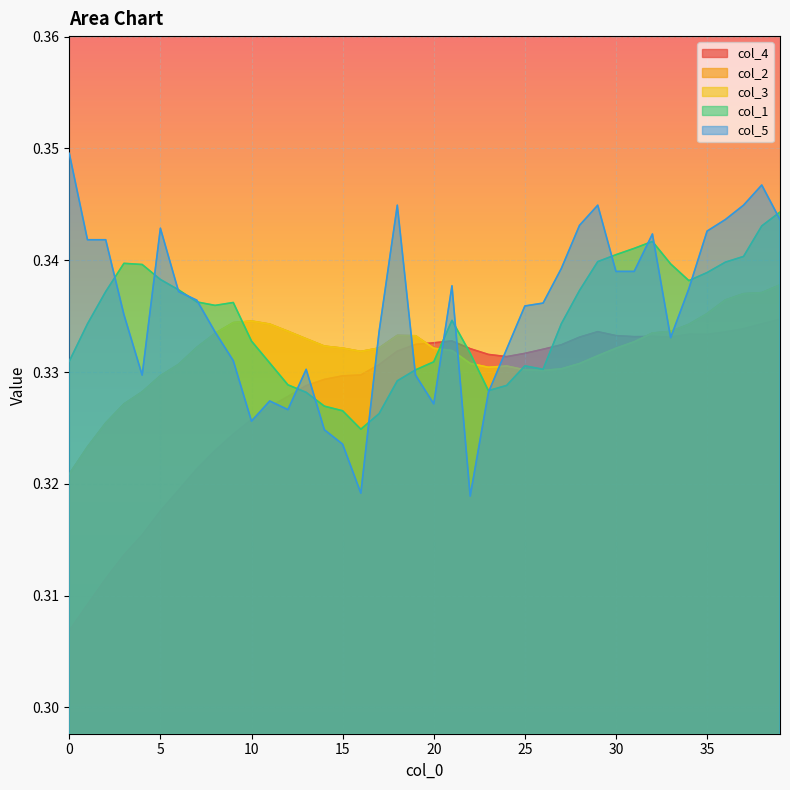

Reading right to left, list all the values displayed in this chart.

col_4: 0.3	0.3	0.3	0.3	0.3	0.3	0.3	0.3	0.3	0.3	0.3	0.3	0.3	0.3	0.3	0.3	0.3	0.3	0.3	0.3	0.3	0.3	0.3	0.3	0.3	0.3	0.3	0.3	0.3	0.3	0.3	0.3	0.3	0.3	0.3	0.3	0.3	0.3	0.3	0.3
col_2: 0.3	0.3	0.3	0.3	0.3	0.3	0.3	0.3	0.3	0.3	0.3	0.3	0.3	0.3	0.3	0.3	0.3	0.3	0.3	0.3	0.3	0.3	0.3	0.3	0.3	0.3	0.3	0.3	0.3	0.3	0.3	0.3	0.3	0.3	0.3	0.3	0.3	0.3	0.3	0.3
col_3: 0.3	0.3	0.3	0.3	0.3	0.3	0.3	0.3	0.3	0.3	0.3	0.3	0.3	0.3	0.3	0.3	0.3	0.3	0.3	0.3	0.3	0.3	0.3	0.3	0.3	0.3	0.3	0.3	0.3	0.3	0.3	0.3	0.3	0.3	0.3	0.3	0.3	0.3	0.3	0.3
col_1: 0.3	0.3	0.3	0.3	0.3	0.3	0.3	0.3	0.3	0.3	0.3	0.3	0.3	0.3	0.3	0.3	0.3	0.3	0.3	0.3	0.3	0.3	0.3	0.3	0.3	0.3	0.3	0.3	0.3	0.3	0.3	0.3	0.3	0.3	0.3	0.3	0.3	0.3	0.3	0.3
col_5: 0.3	0.3	0.3	0.3	0.3	0.3	0.3	0.3	0.3	0.3	0.3	0.3	0.3	0.3	0.3	0.3	0.3	0.3	0.3	0.3	0.3	0.3	0.3	0.3	0.3	0.3	0.3	0.3	0.3	0.3	0.3	0.3	0.3	0.3	0.3	0.3	0.3	0.3	0.3	0.3